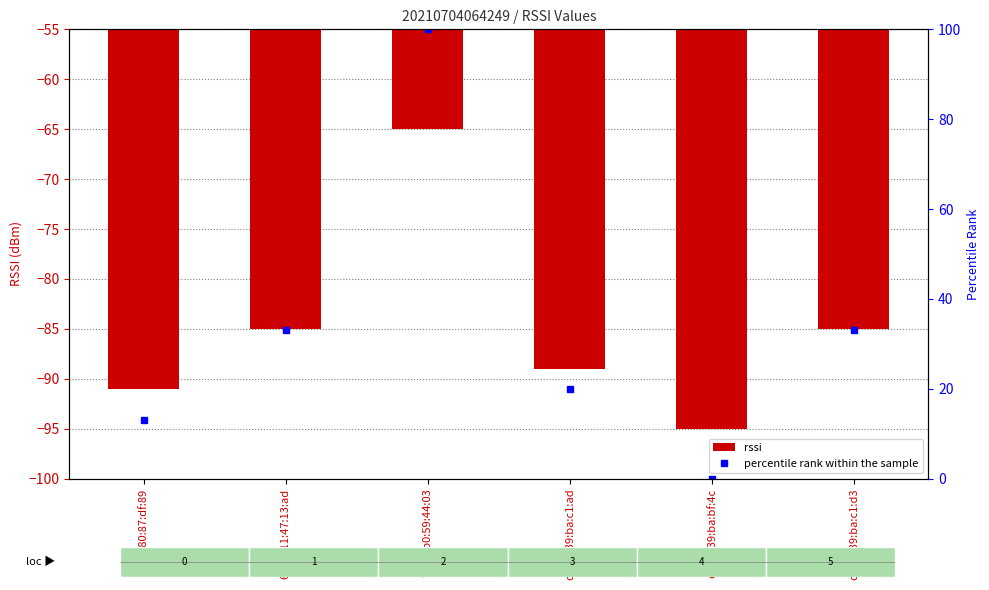

Rank the categories by percentile rank within the sample value from lowest to highest.

d4:36:39:ba:bf:4c, f3:85:80:87:df:89, d4:36:39:ba:c1:ad, 69:c4:11:47:13:ad, d4:36:39:ba:c1:d3, 79:fd:b0:59:44:03